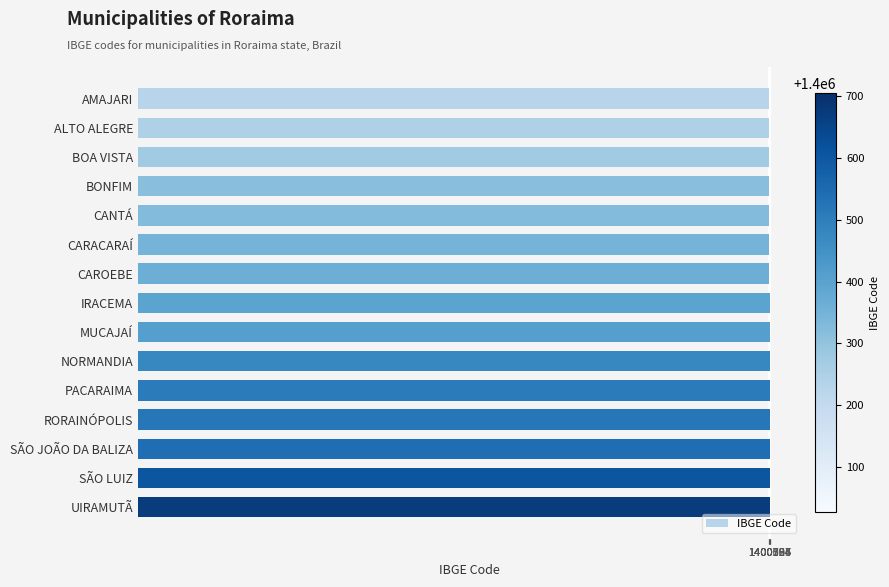

What is the average value?

1400313